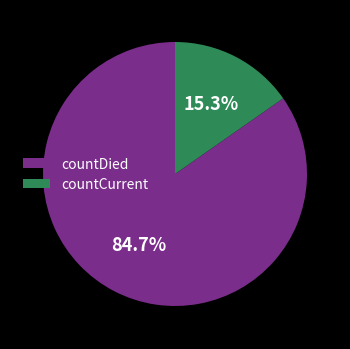

Is there any slice that represents more than half of the pie?

Yes